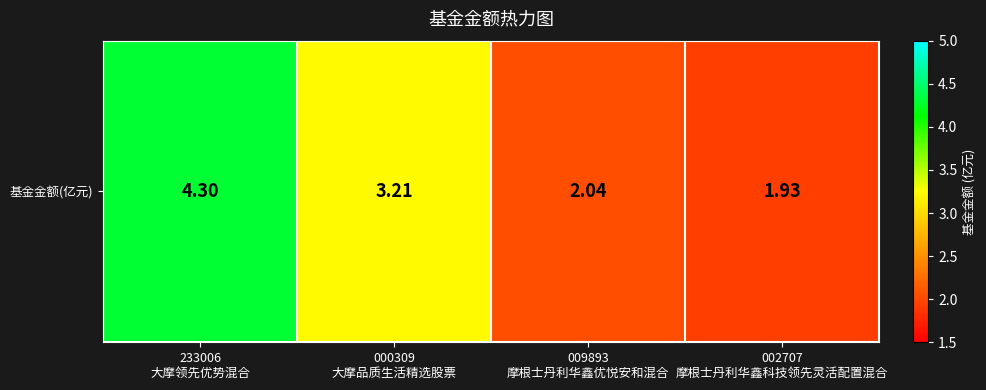

How many series are shown in this chart?

1